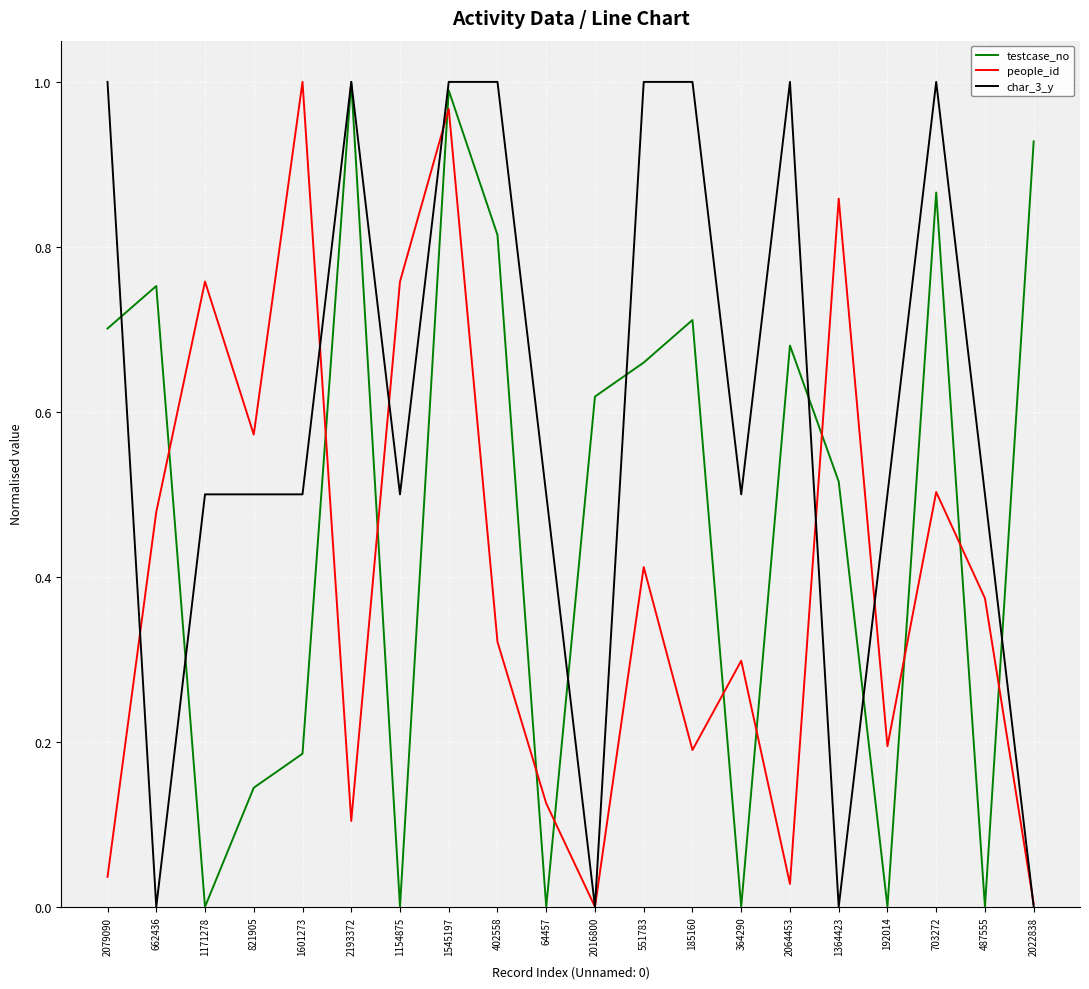

What position from the left is 2079090?

1